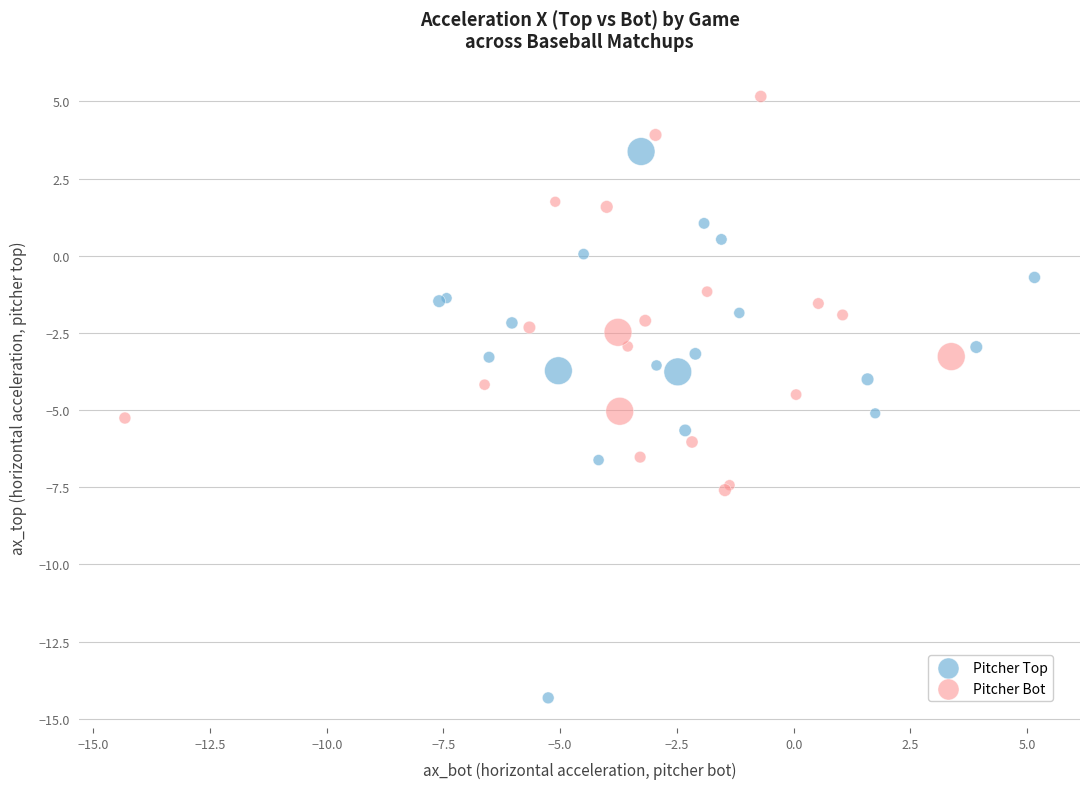

Which series has the widest spread of Y values?

Pitcher Top